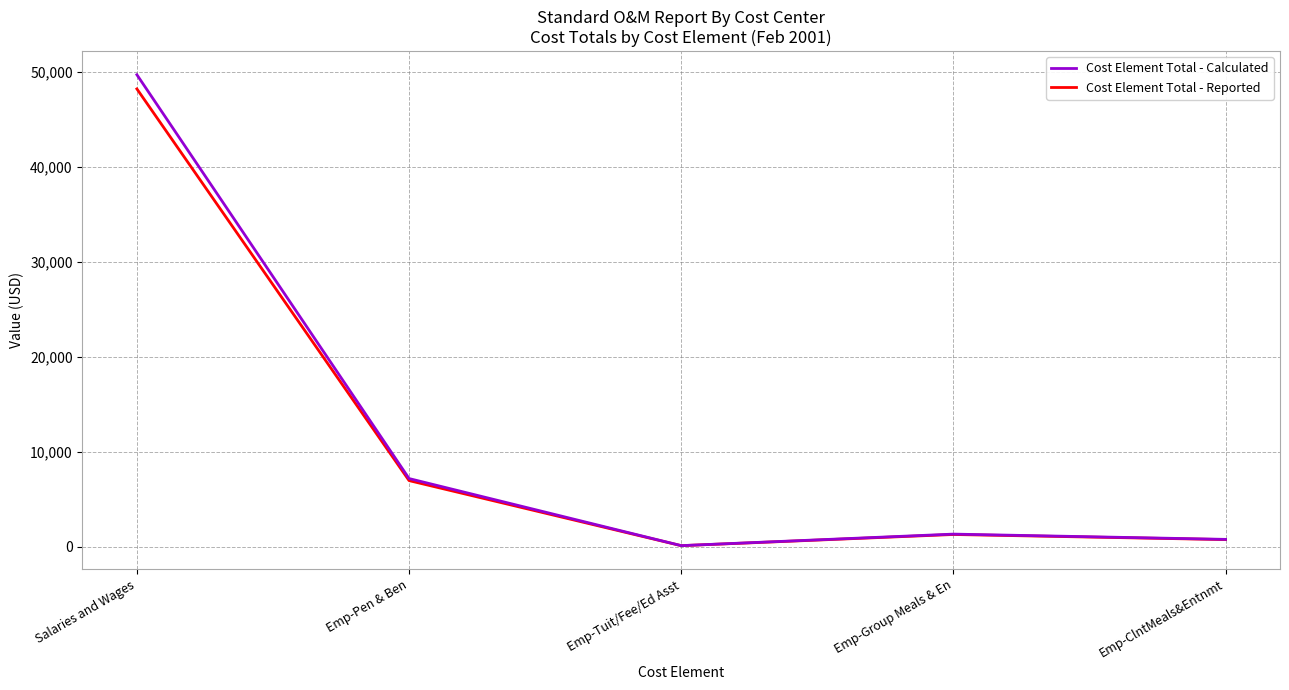

Reading left to right, extract all data points from this chart.

Cost Element Total - Calculated: Salaries and Wages=49739.4	Emp-Pen & Ben=7196.5	Emp-Tuit/Fee/Ed Asst=130.0	Emp-Group Meals & En=1344.0	Emp-ClntMeals&Entnmt=789.1
Cost Element Total - Reported: Salaries and Wages=48247.2	Emp-Pen & Ben=6980.6	Emp-Tuit/Fee/Ed Asst=126.1	Emp-Group Meals & En=1303.7	Emp-ClntMeals&Entnmt=765.4